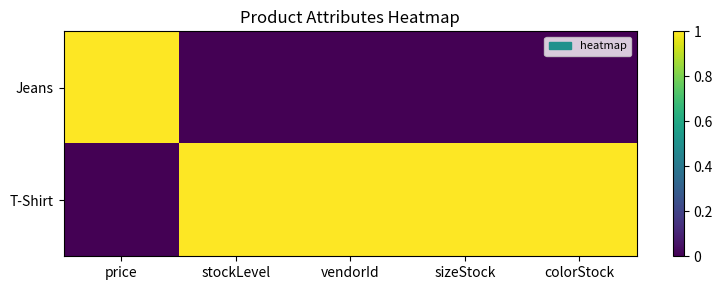

Reading right to left, extract all data points from this chart.

Jeans: colorStock=0	sizeStock=0	vendorId=0	stockLevel=0	price=1
T-Shirt: colorStock=1	sizeStock=1	vendorId=1	stockLevel=1	price=0